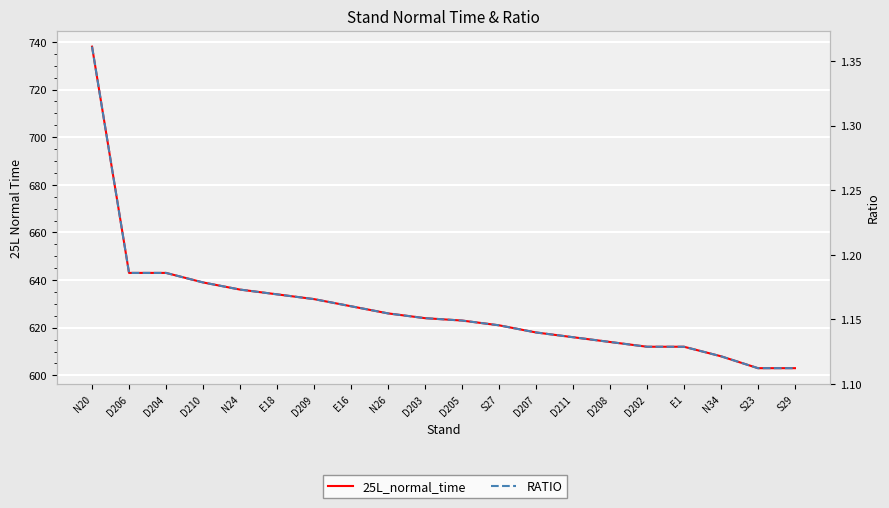

What is the sum of all 25L_normal_time values?

12574.0